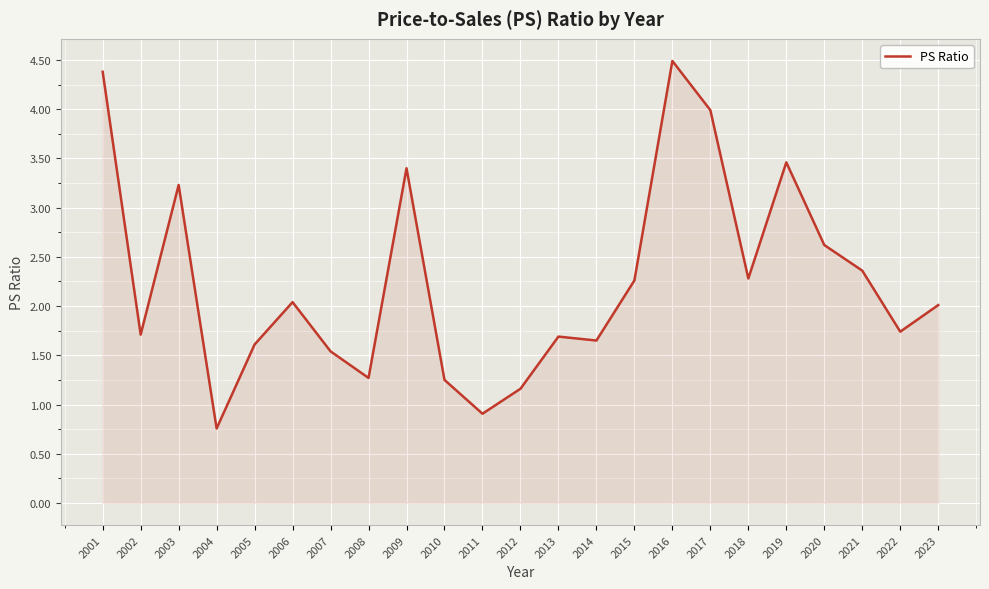

What is the difference between the values at 2009 and 2004?

2.6